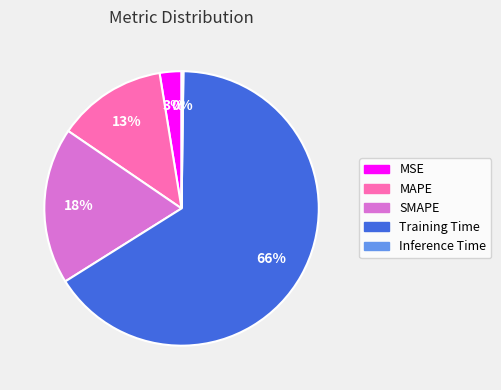

What is the largest slice in the pie chart?

Training Time